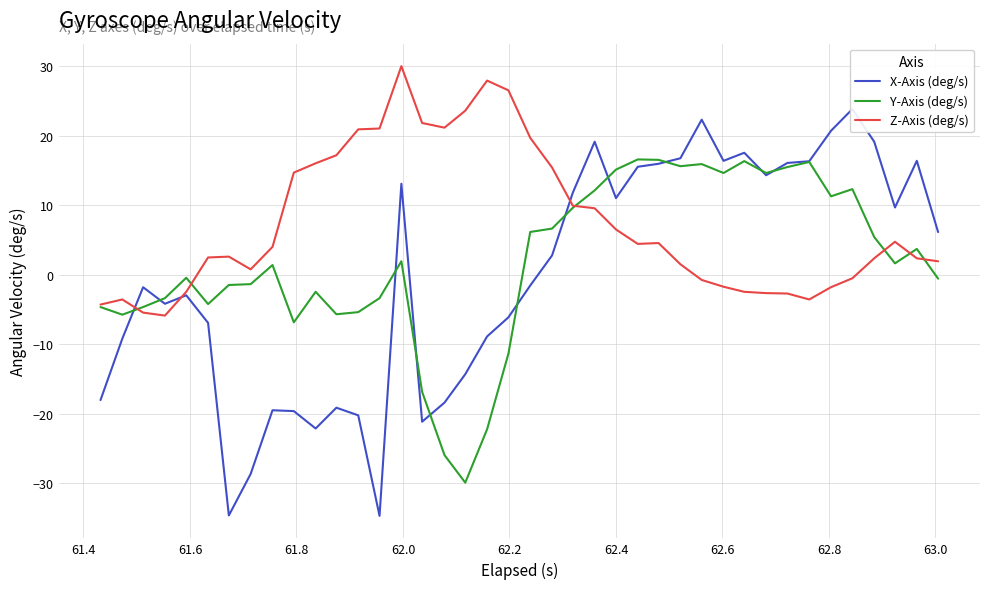

What is the value of the X-Axis (deg/s) point at the 34th from the left?

16.3